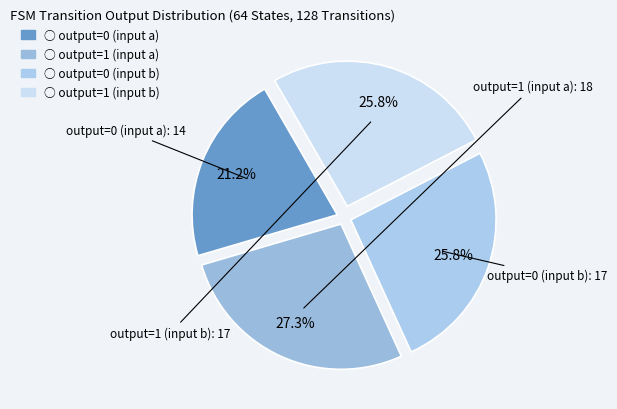

How many segments does this pie chart have?

4